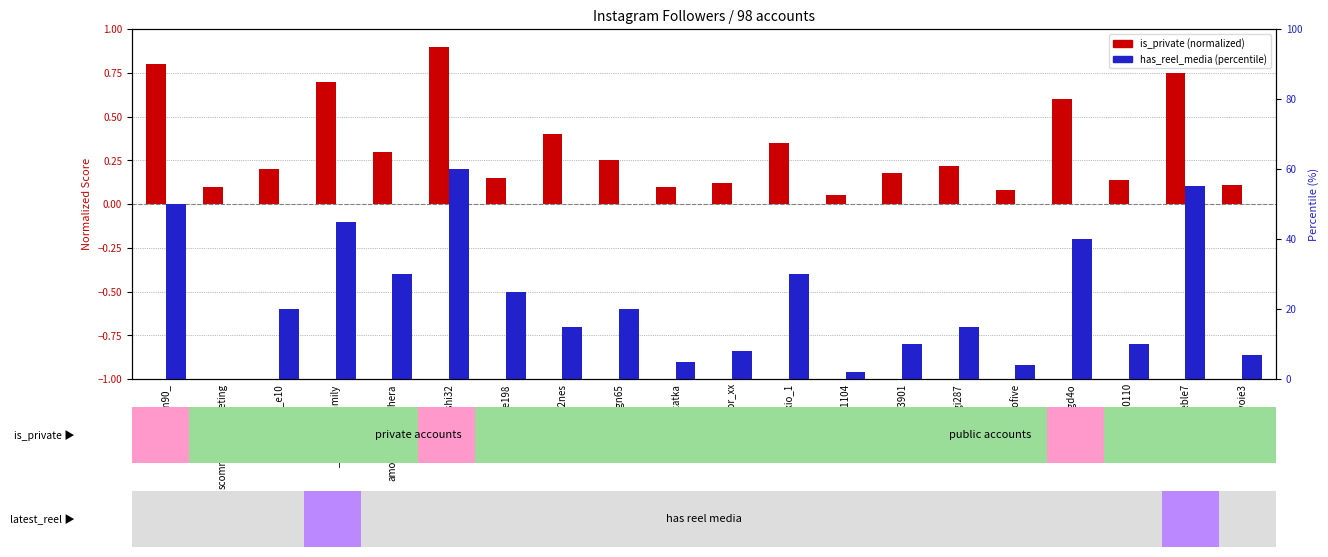

Which has a higher value, amore_beautifulhera or labonnevoie3?

amore_beautifulhera